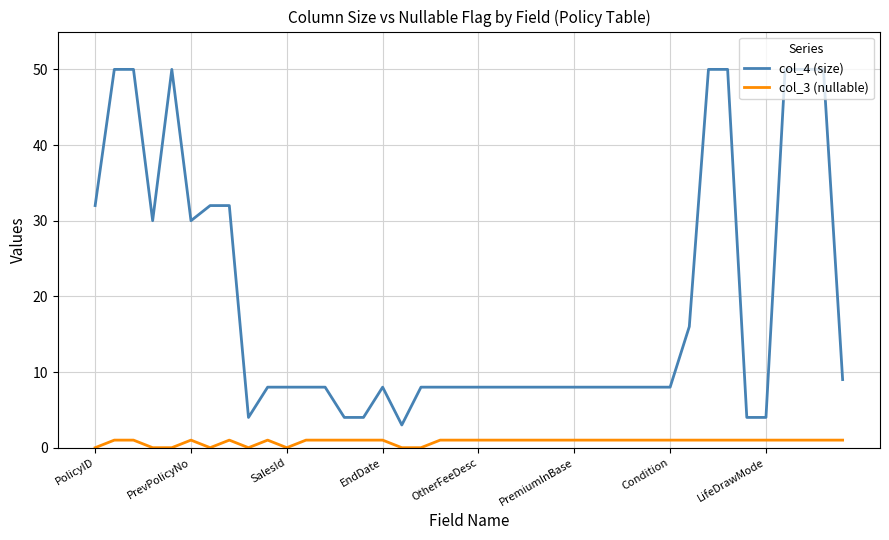

Which series has the largest total across all categories?

col_4 (size)